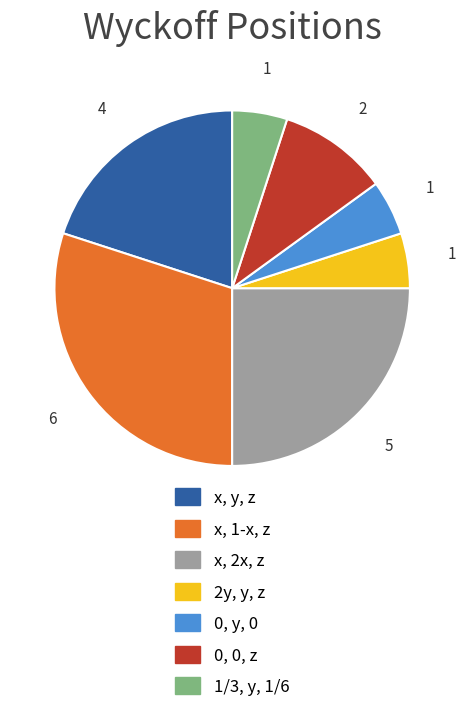

Is it true that x, 1-x, z is 24% of the pie?

False